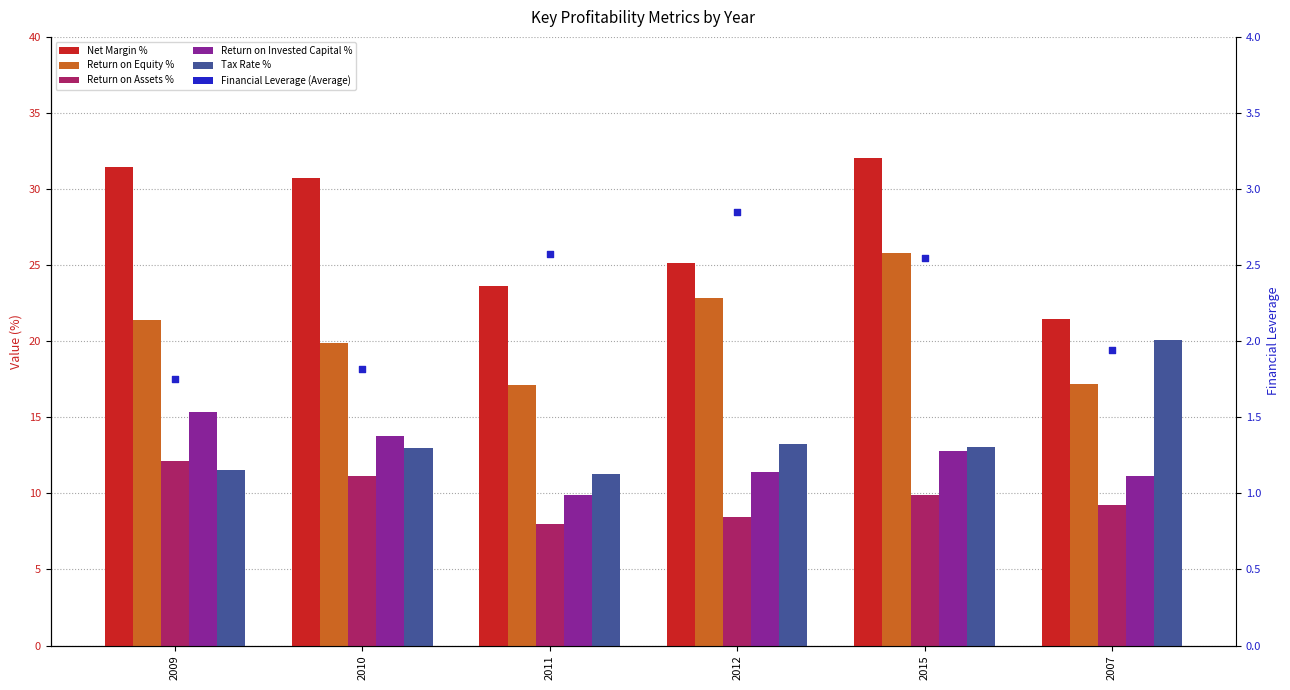

Which series has the largest total across all categories?

Net Margin %